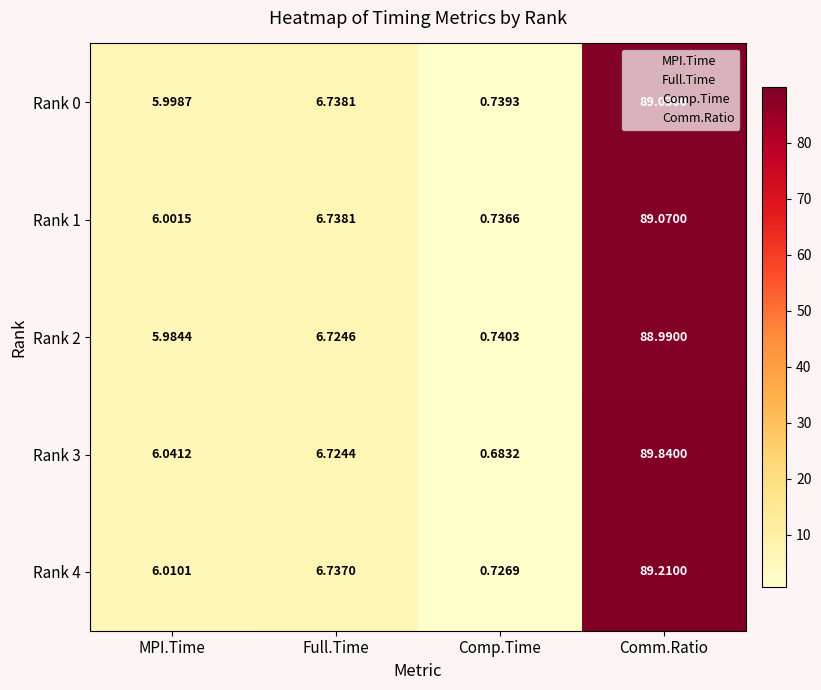

Where is Rank 1 nearest to the value 44?

Full.Time